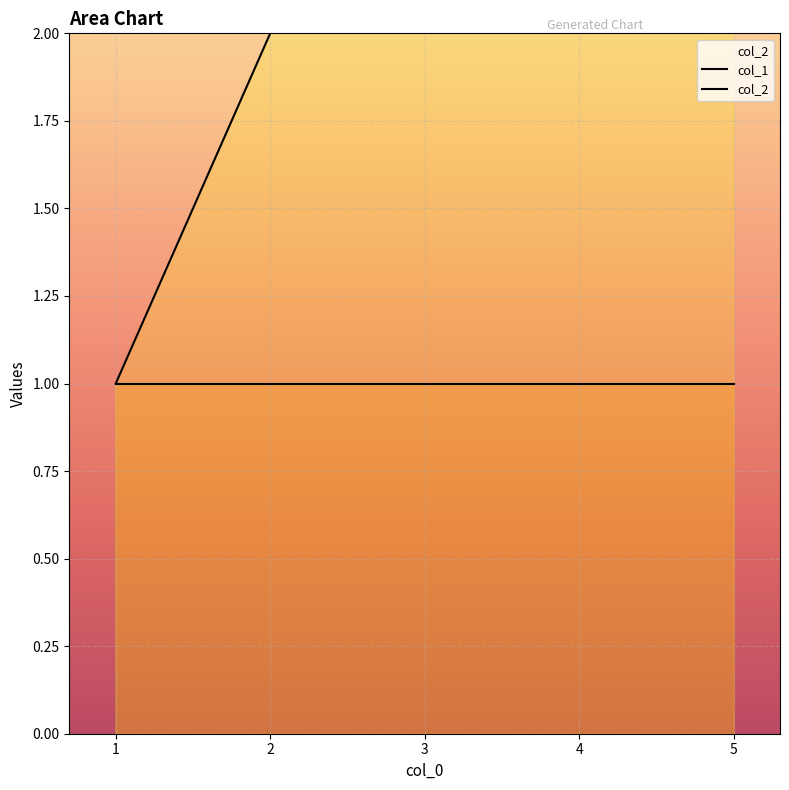

Which category has the lowest value across all series?

1